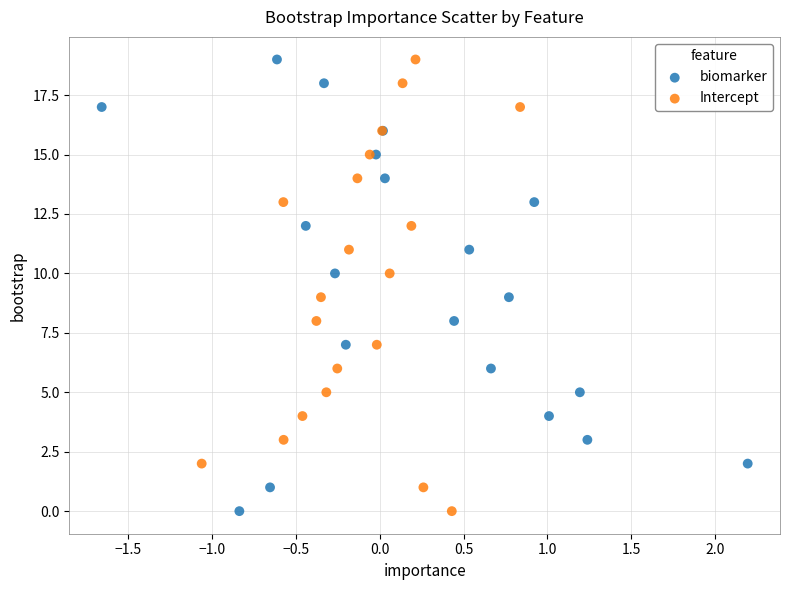

What are all the series names shown in the legend?

biomarker, Intercept